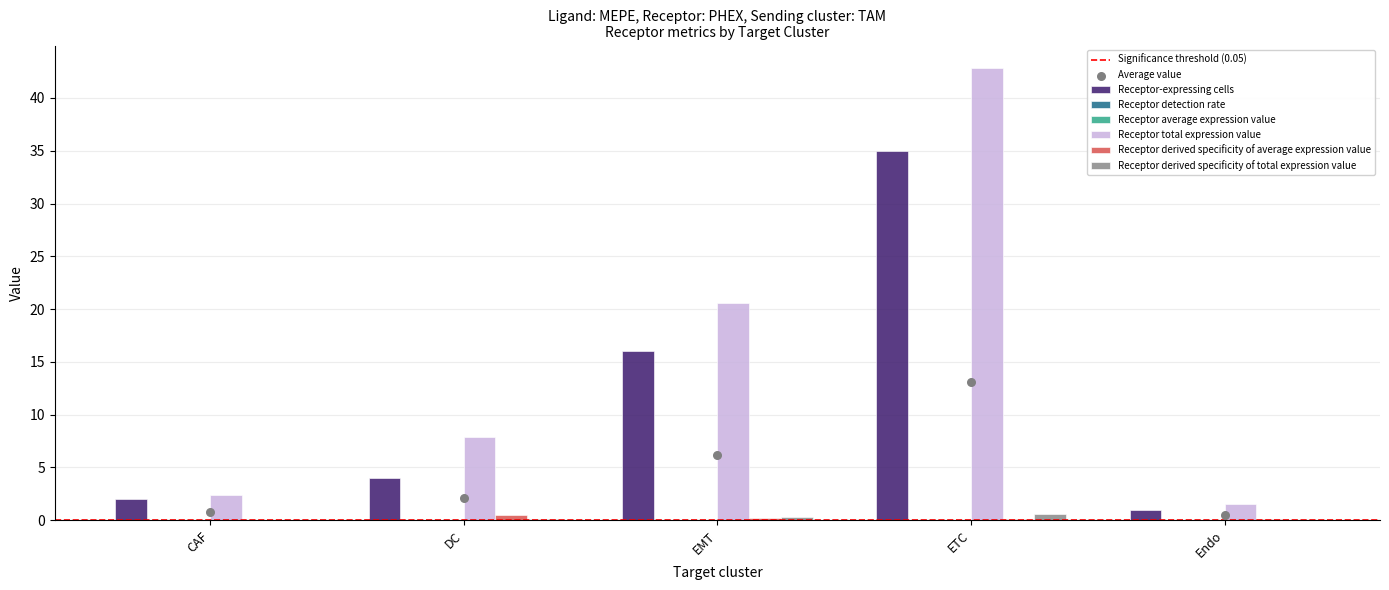

Which series has the largest total across all categories?

Receptor total expression value